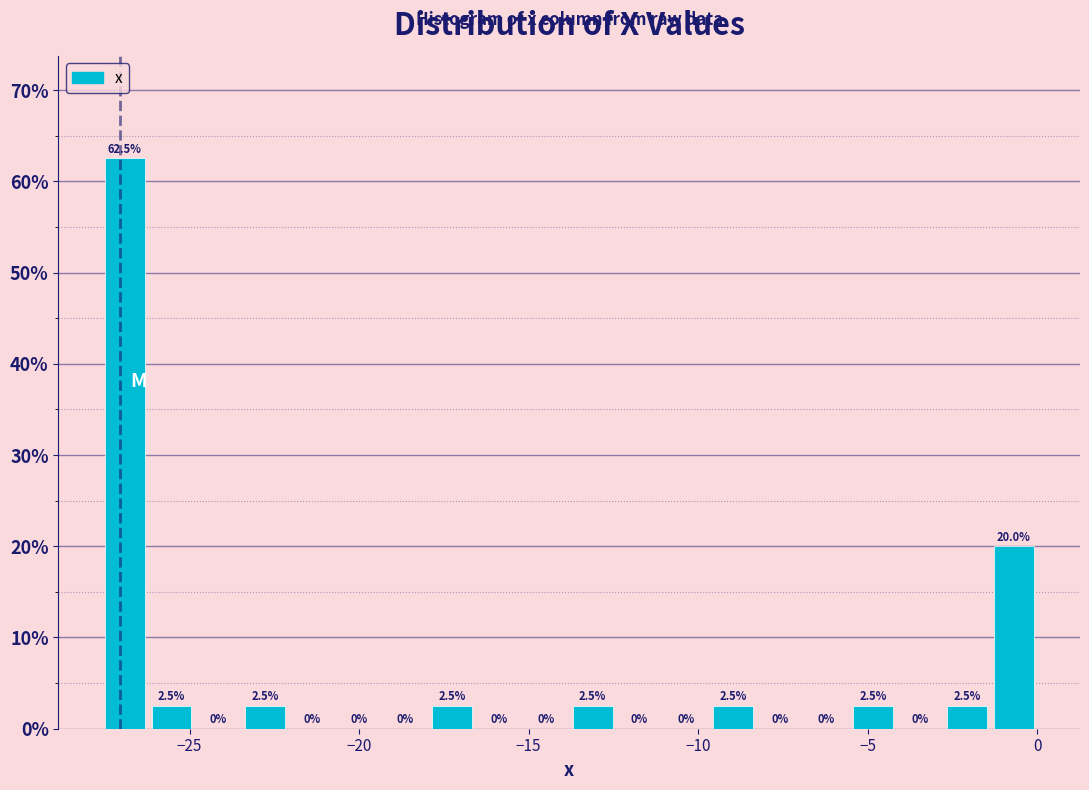

Read against the x-axis, roughly where is the centre of the tallest bar?

-27.0